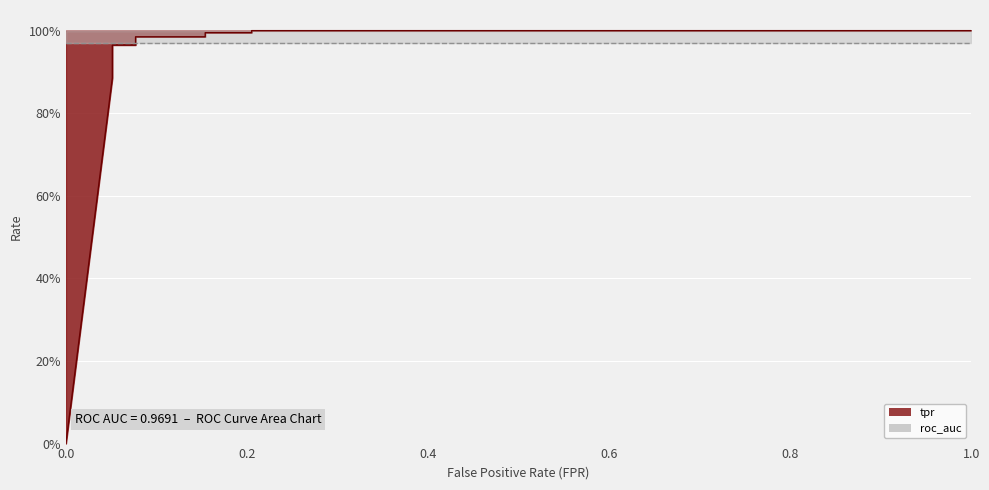

The value of roc_auc at 4 is 1.5. True or false?

False